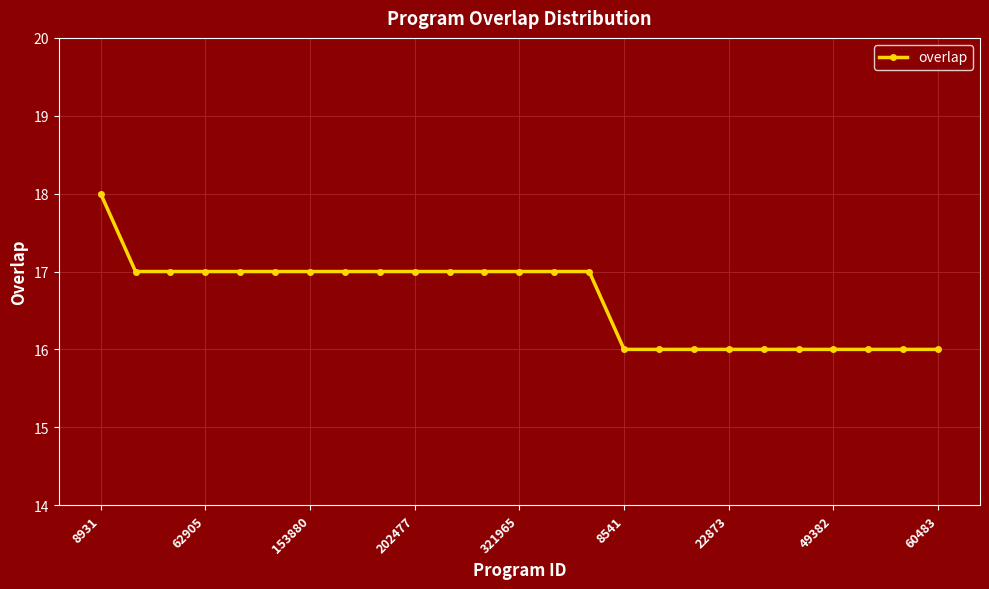

What is the minimum value shown in the chart?

16